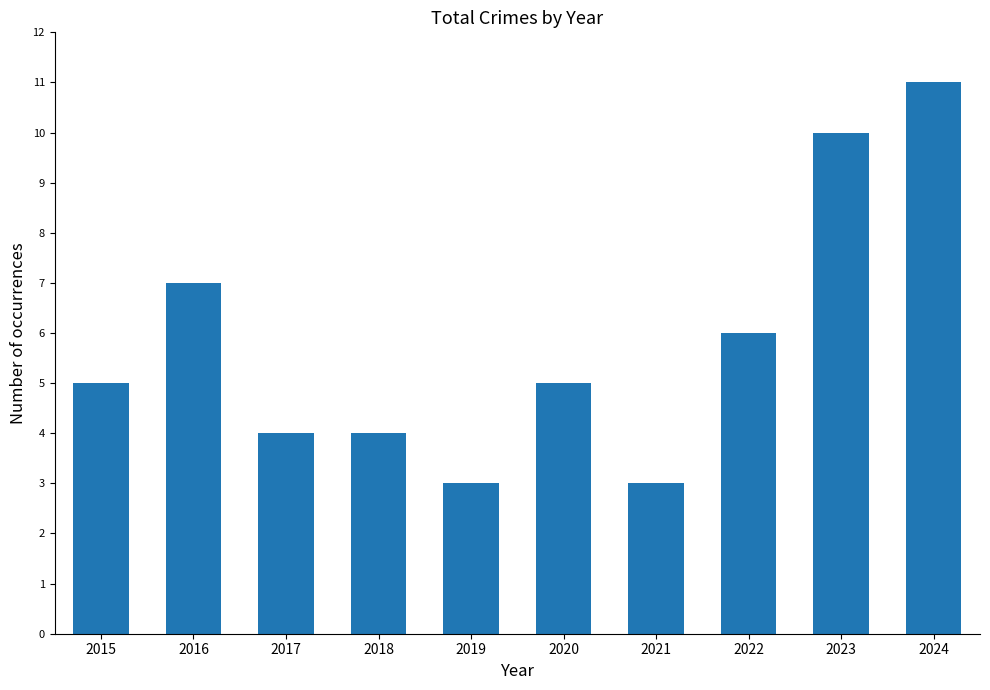

Reading left to right, transcribe all the data shown in this chart.

2015=5	2016=7	2017=4	2018=4	2019=3	2020=5	2021=3	2022=6	2023=10	2024=11